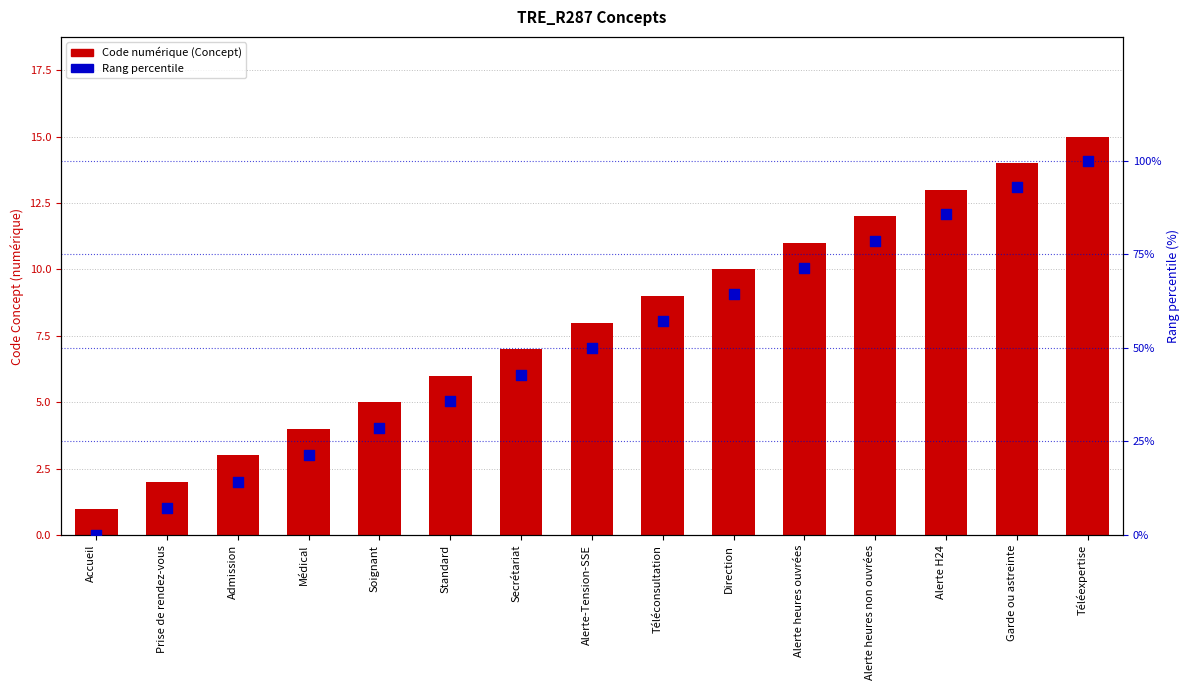

Which series has the largest total across all categories?

Rang percentile